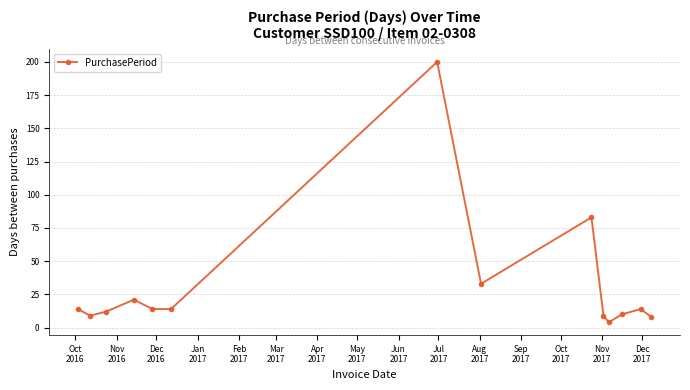

How many series are shown in this chart?

1